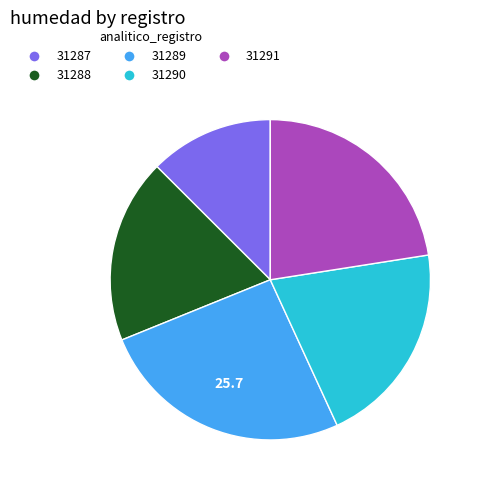

Which slice is the smallest?

31287